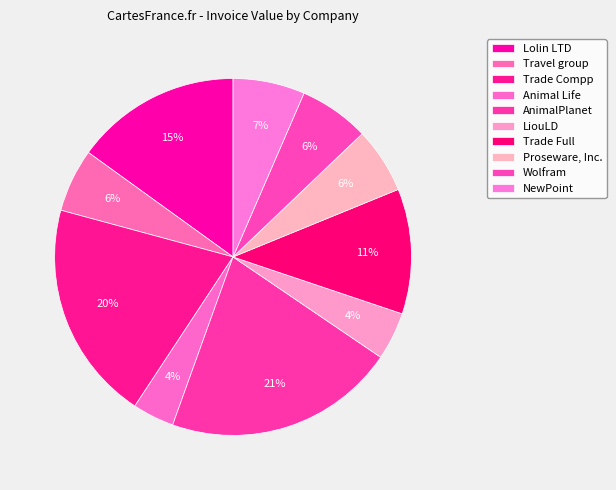

How many slices are in this pie chart?

10